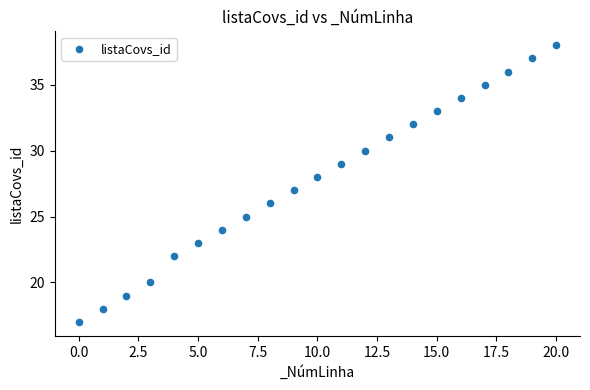

What is the range of Y values (max minus min)?

21